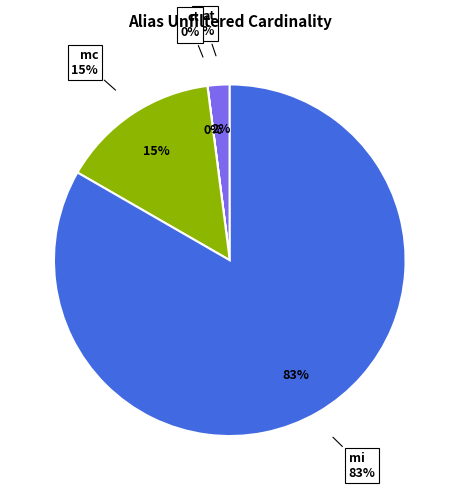

True or false: ct accounts for 0% of the total.

True